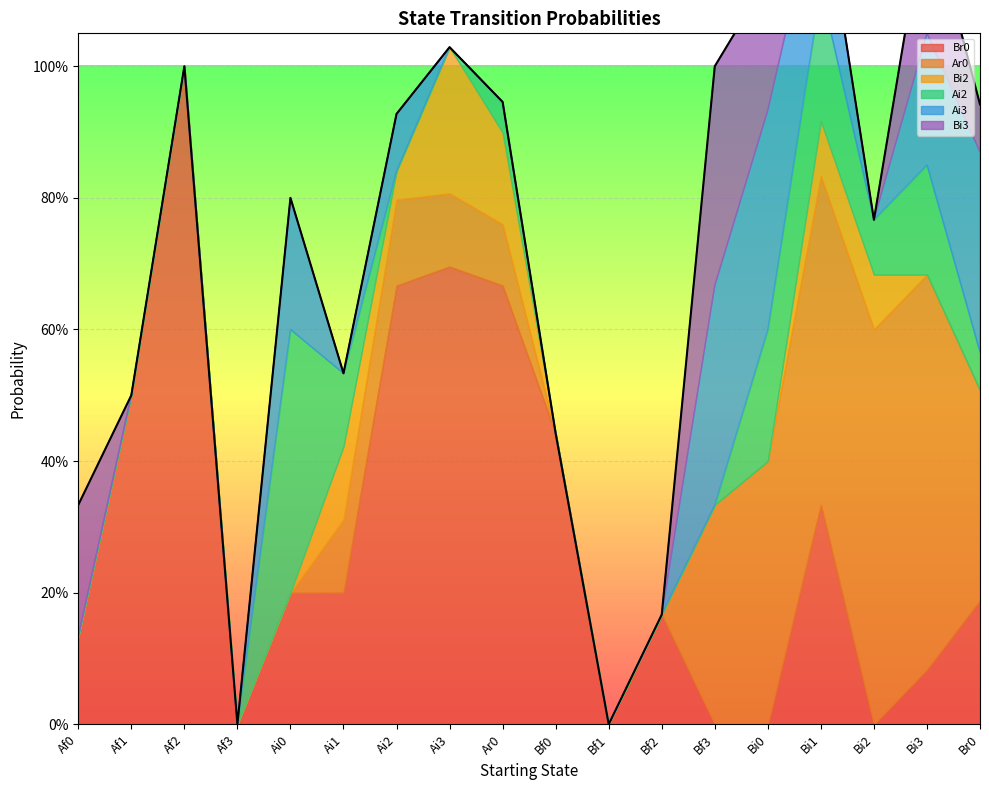

Is the value of Ai2 at Bf0 greater than the value of Bi3 at Bi0?

No